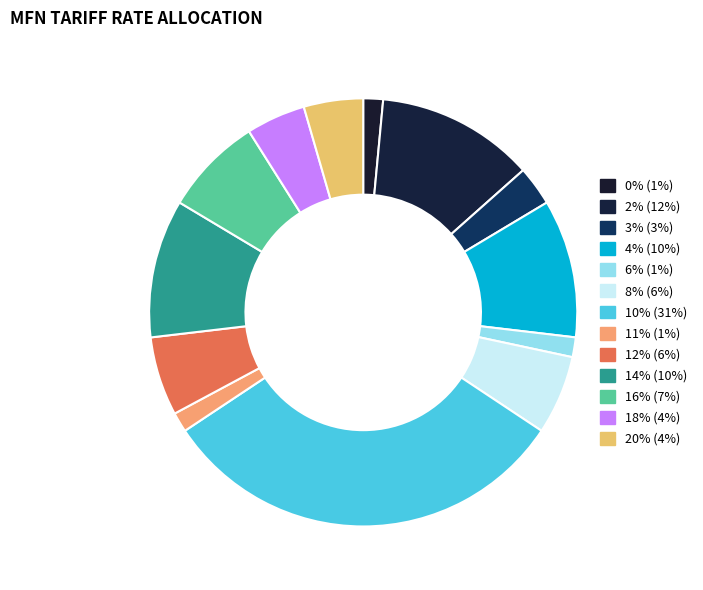

To the nearest percent, what is the difference between the largest and smallest slice percentages?

30%